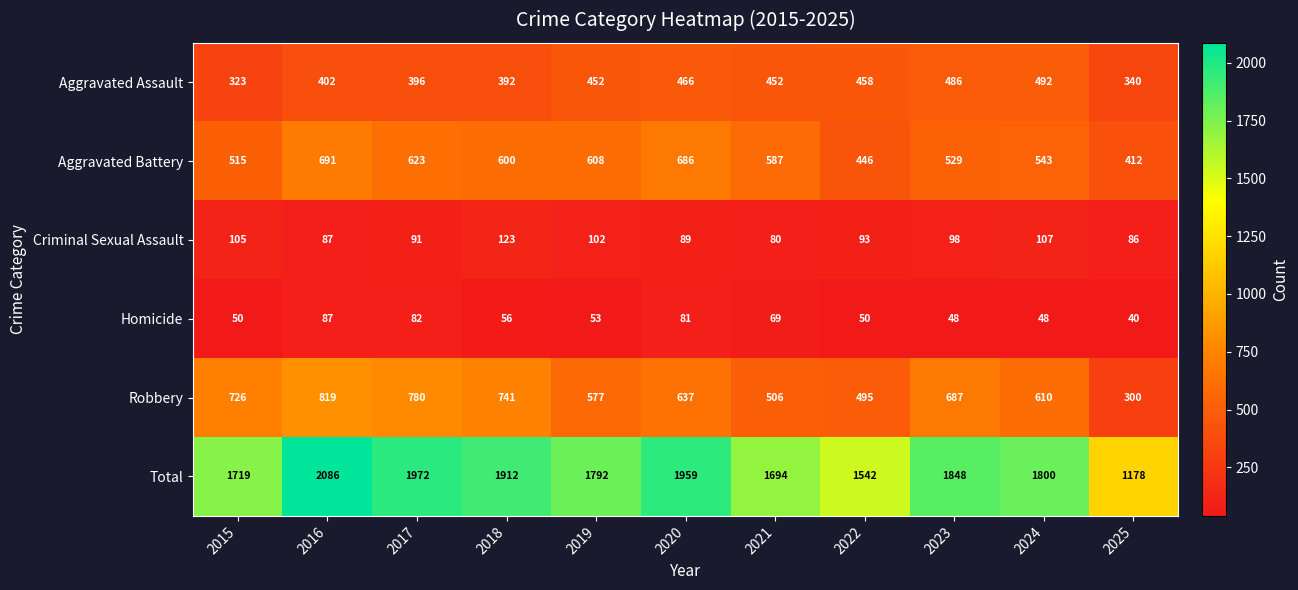

What is the highest value of the Robbery series?

819